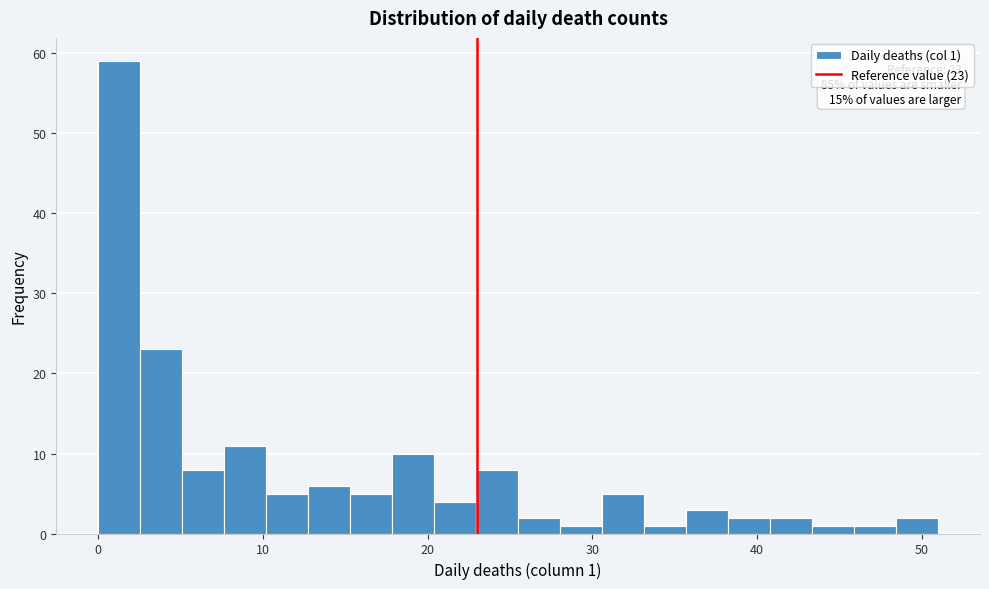

Read against the x-axis, roughly where is the centre of the tallest bar?

1